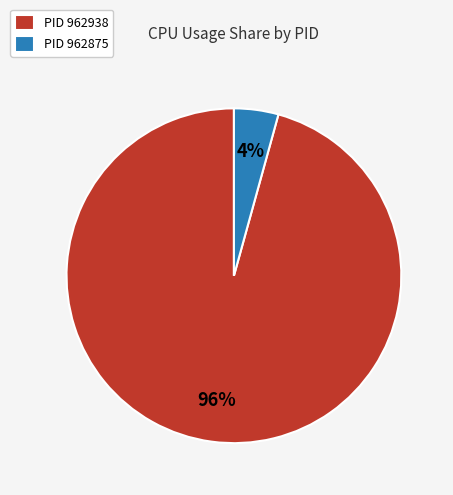

Is the sum of PID 962938 and PID 962875 greater than half?

Yes